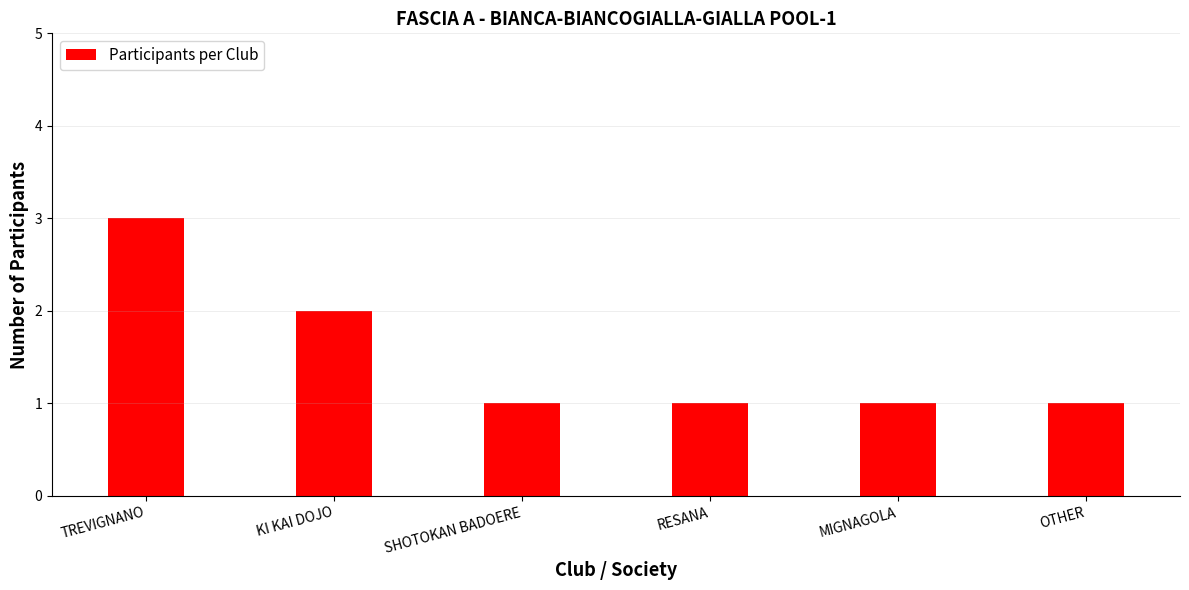

Approximately how many times larger is the value at TREVIGNANO compared to RESANA?

3.0